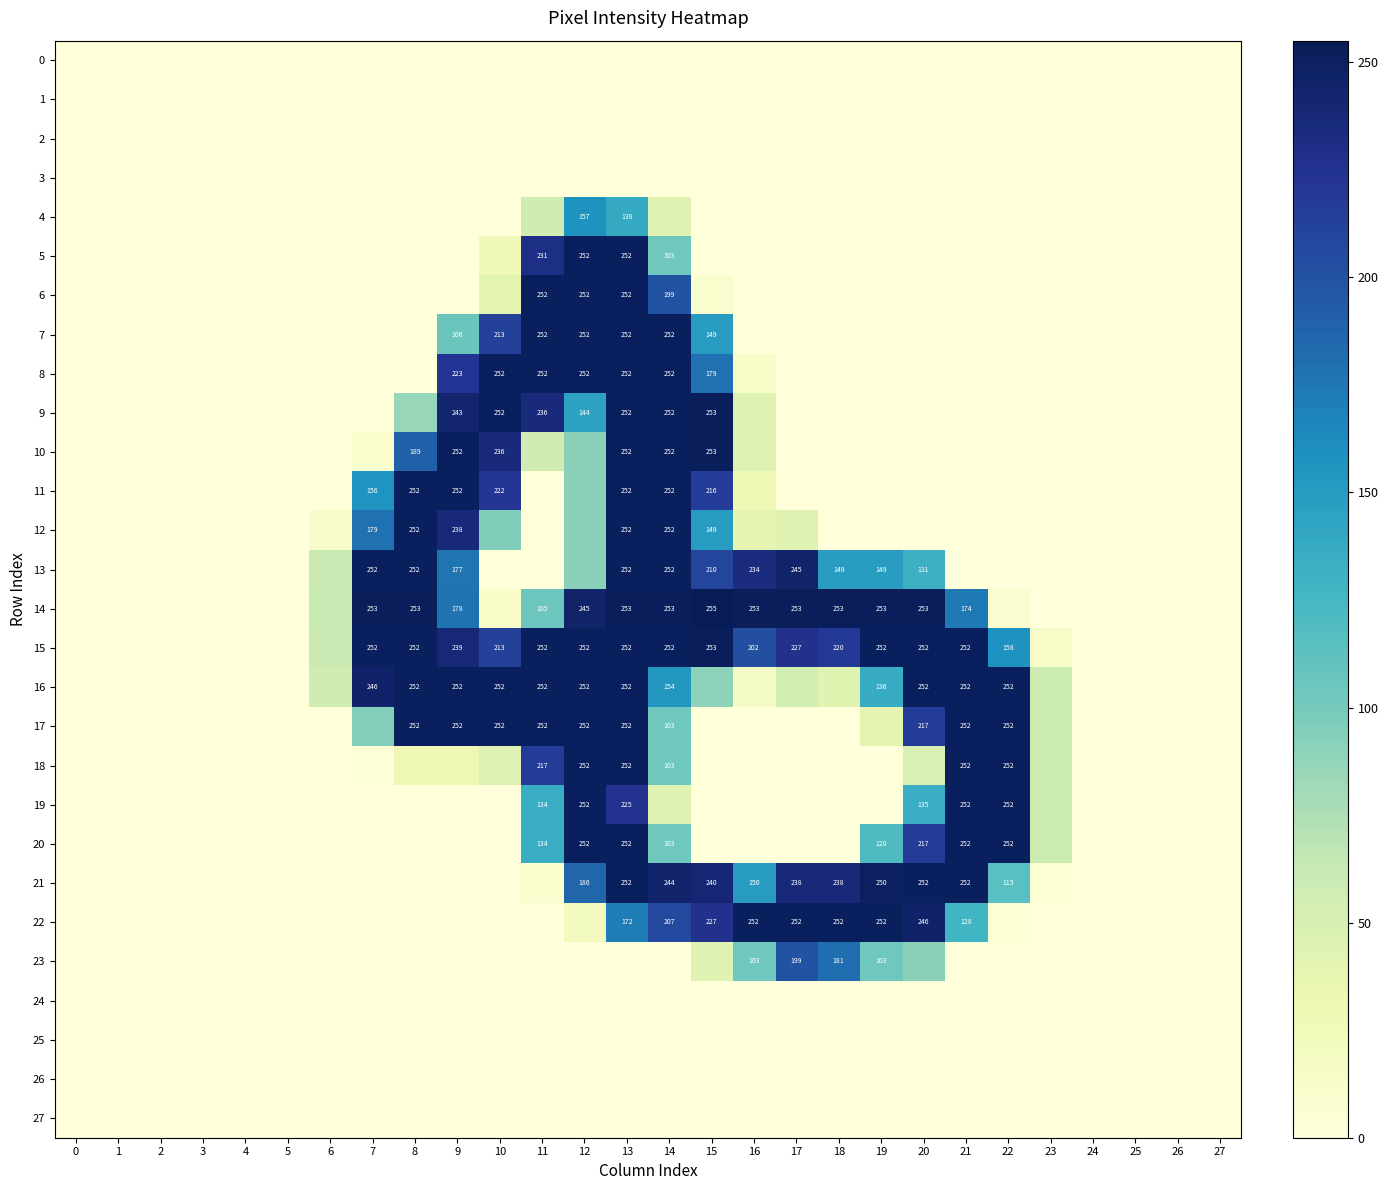

The 12 series shows 179 at 7. True or false?

True